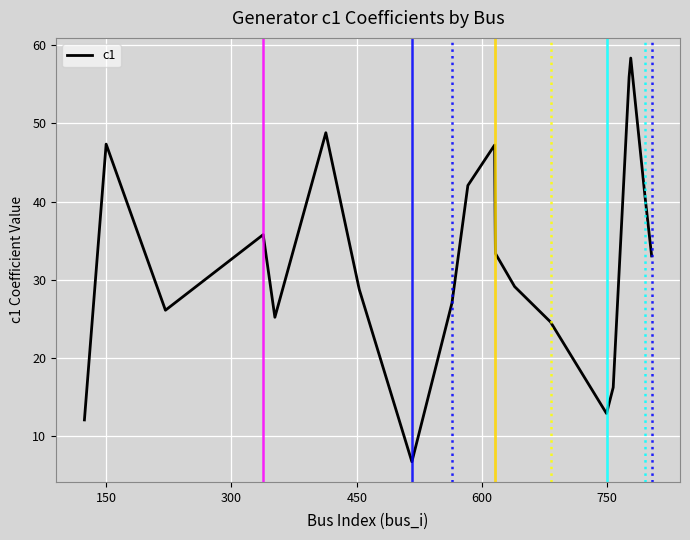

What is the difference between the maximum and minimum values?

51.6